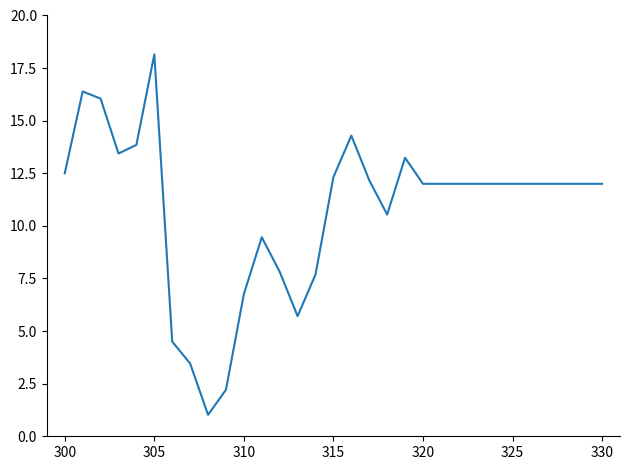

Is this an area chart (filled region under the line)?

No